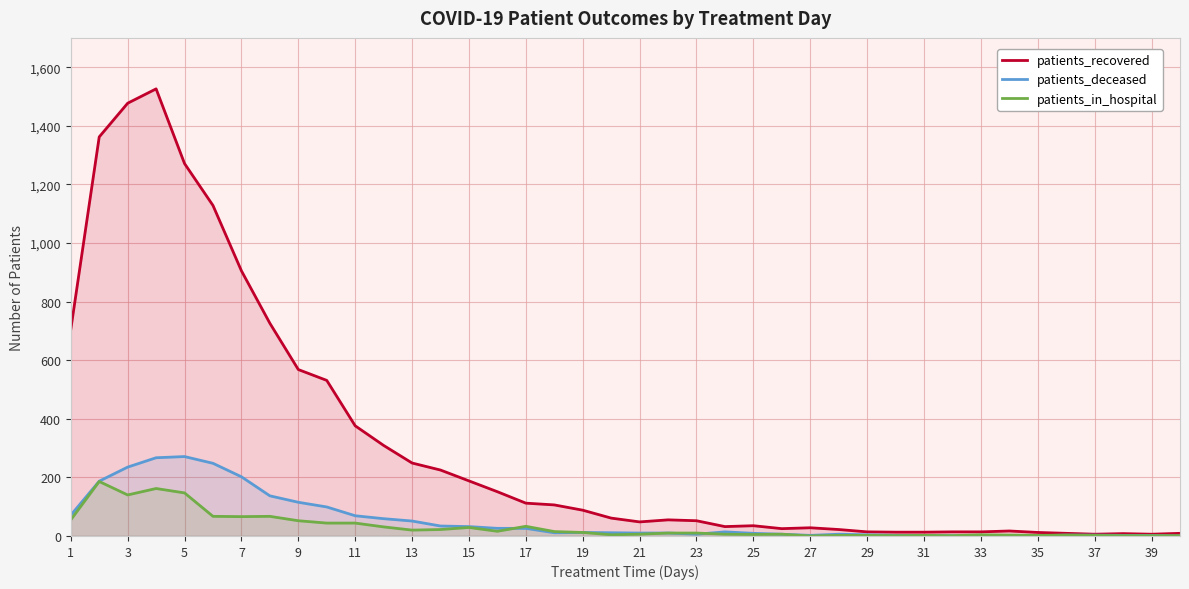

What is the average value of the patients_recovered series?

312